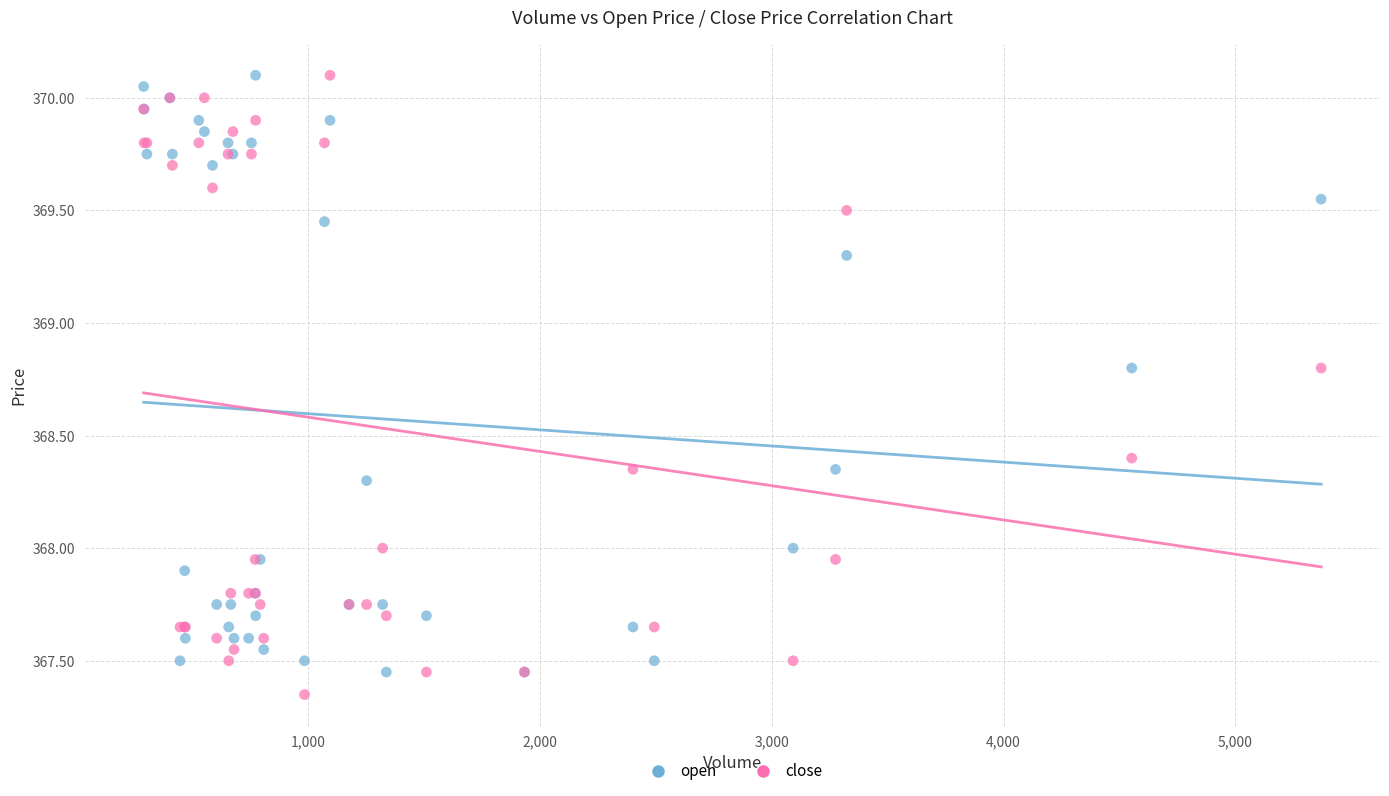

What are all the series names shown in the legend?

open, close